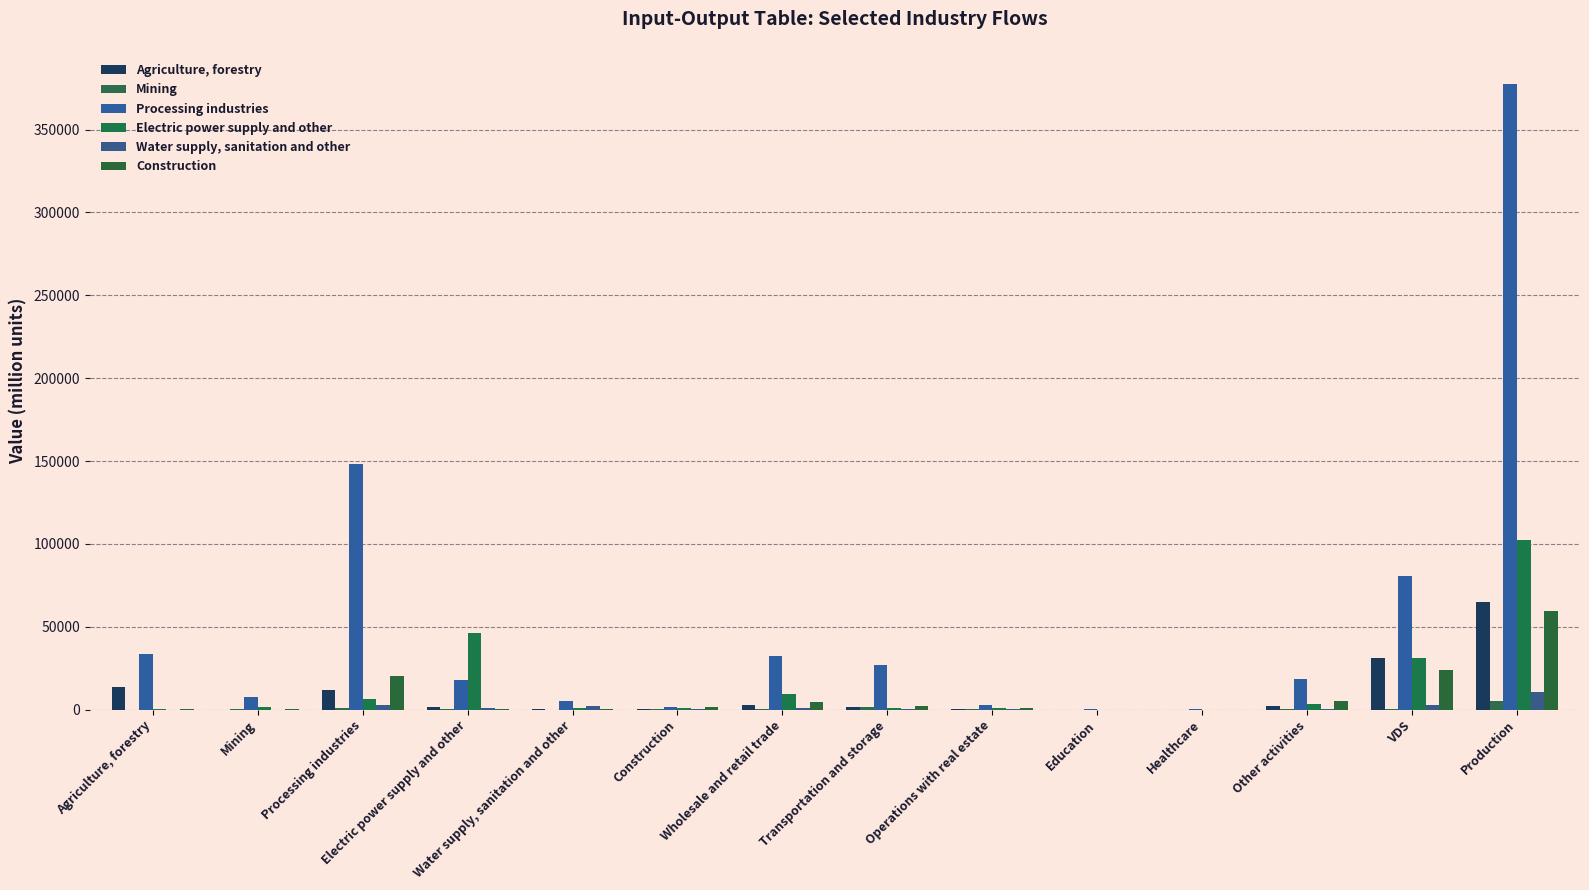

Reading right to left, extract all data points from this chart.

Agriculture, forestry: 64814.4	30902.4	1966.8	11.7	7.4	170.5	1395.4	2918.5	154.4	62.0	1471.5	12066.1	4.3	13609.7
Mining: 4890.1	478.4	560.0	5.1	4.4	396.6	1270.5	219.9	320.2	15.9	436.9	990.5	149.4	0.1
Processing industries: 377496.7	80519.4	18272.0	120.8	146.5	2917.2	26631.7	32383.1	1688.6	5289.6	17941.2	147946.8	7840.8	33362.9
Electric power supply and other: 102086.7	31211.8	3405.1	37.3	47.8	865.9	872.0	9144.0	984.9	872.1	46077.6	6520.8	1369.7	53.7
Water supply, sanitation and other: 10818.3	2967.0	587.6	7.0	3.9	139.0	437.2	822.1	185.7	1870.6	924.7	2826.7	3.6	0.7
Construction: 59442.4	23781.4	5412.8	12.9	20.2	676.2	2019.9	4707.2	1455.4	98.0	474.1	20161.7	195.0	91.3